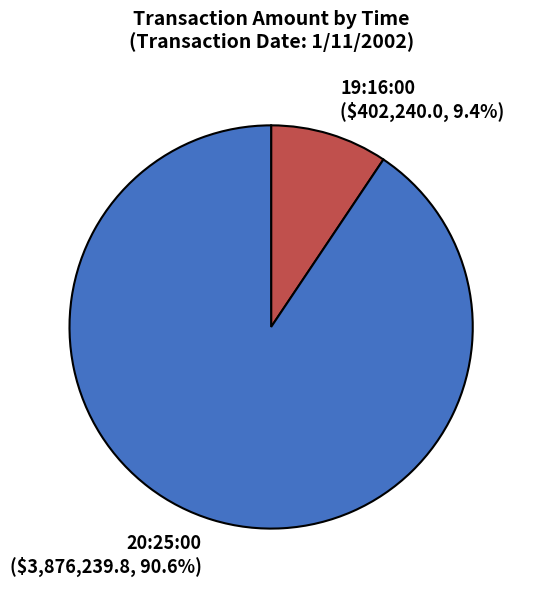

To the nearest percent, what percentage of the pie is 19:16:00?

9%